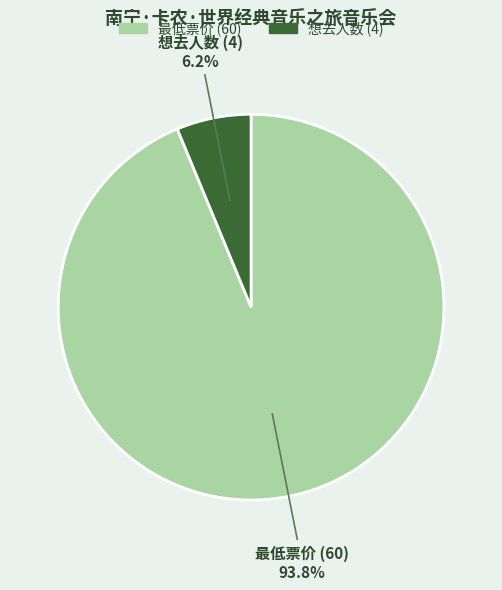

Is it true that 最低票价 (60) is 99% of the pie?

False